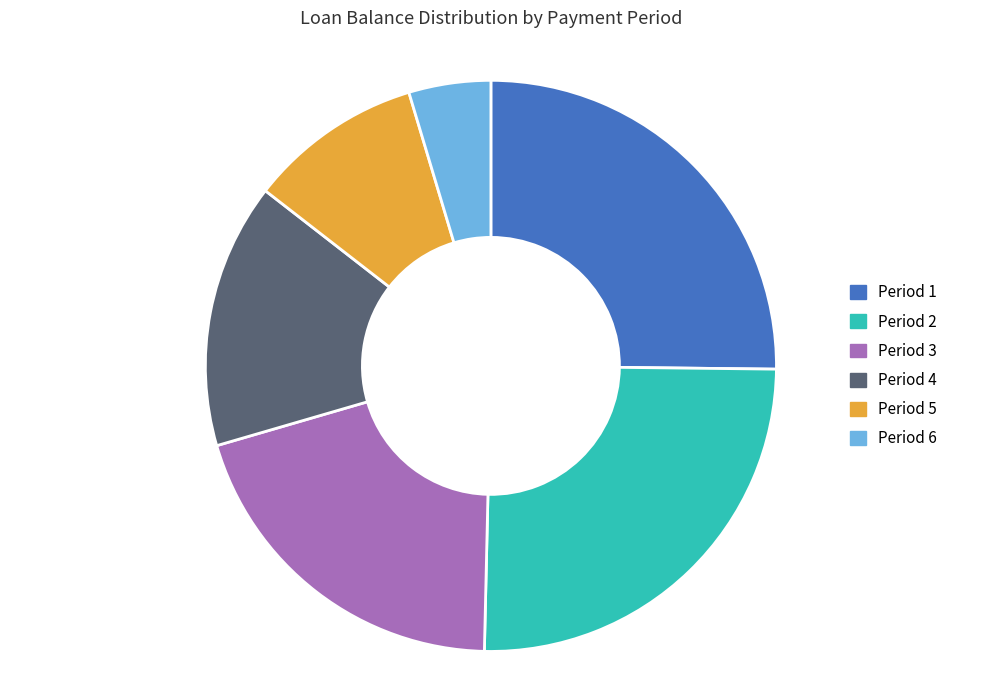

Approximately how many times larger is the value at Period 5 compared to Period 3?

0.5